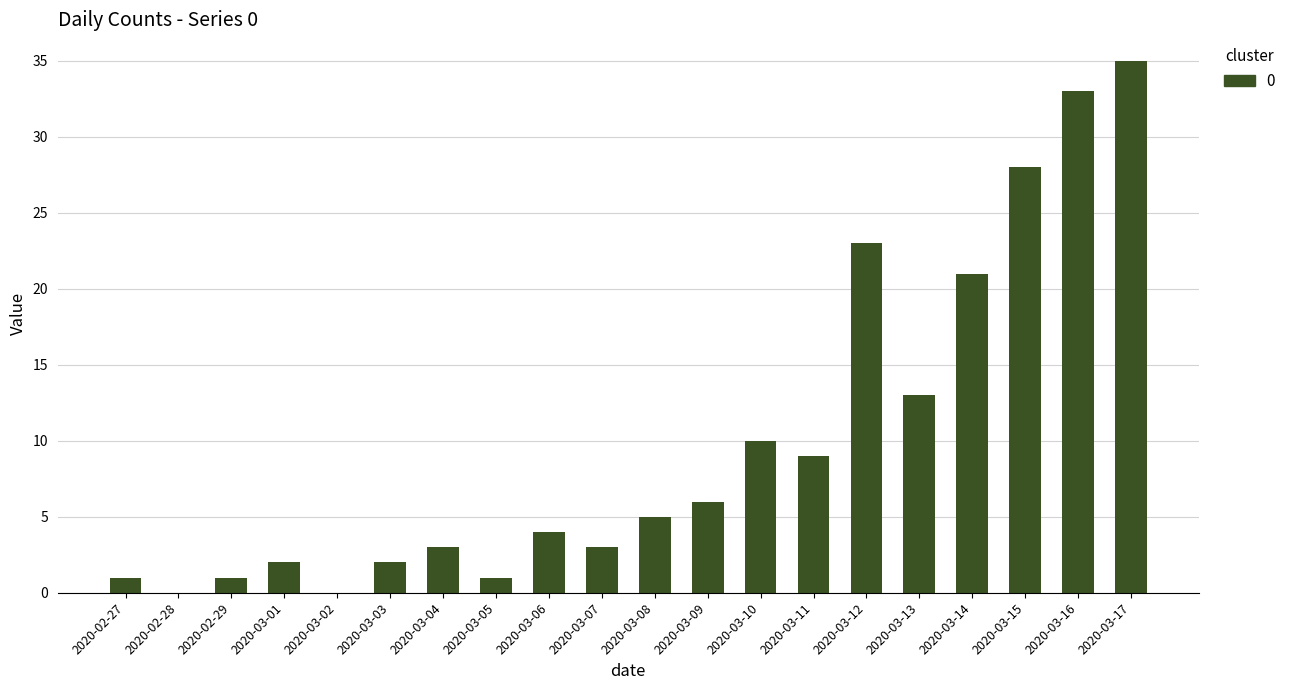

What is the greatest value displayed?

35